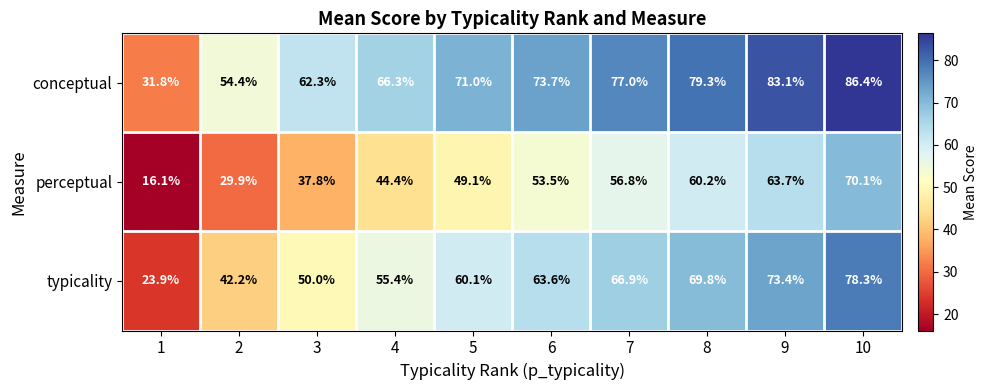

At which label does typicality reach its peak?

10